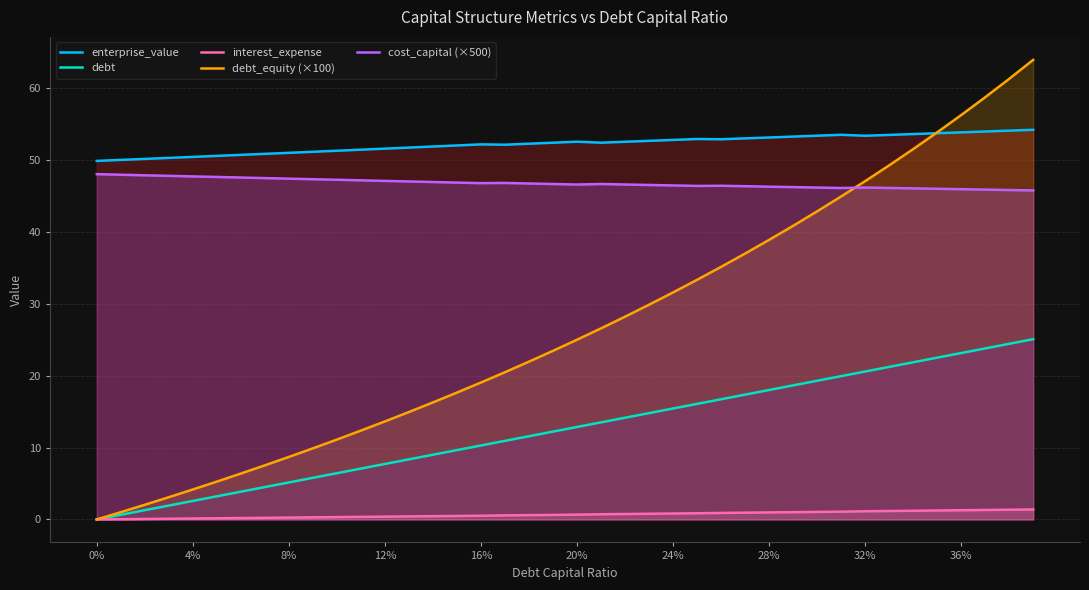

Is it true that cost_capital (×500) equals 47.4 at 8%?

True